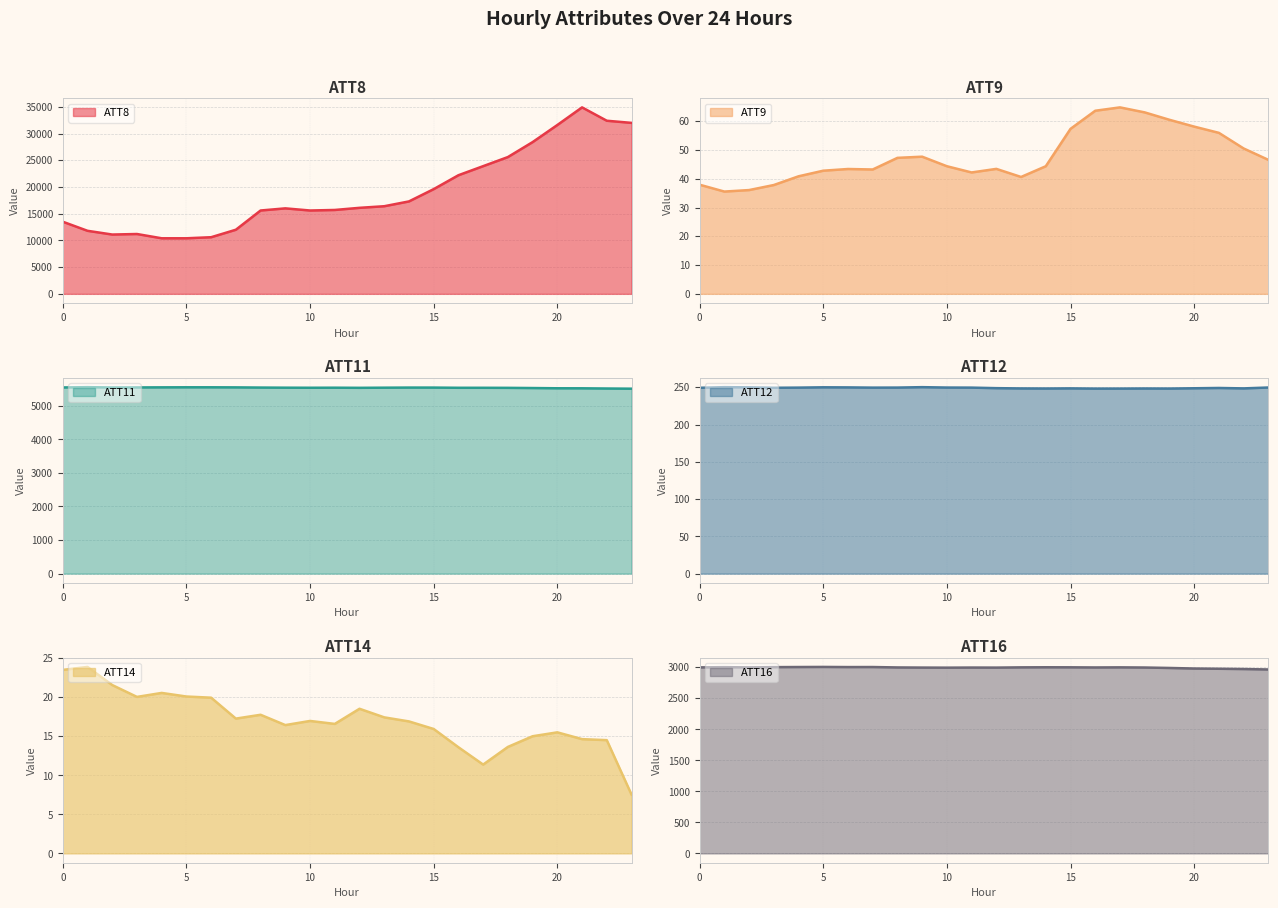

True or false: ATT9 has a value of 68.6 at 12.

False